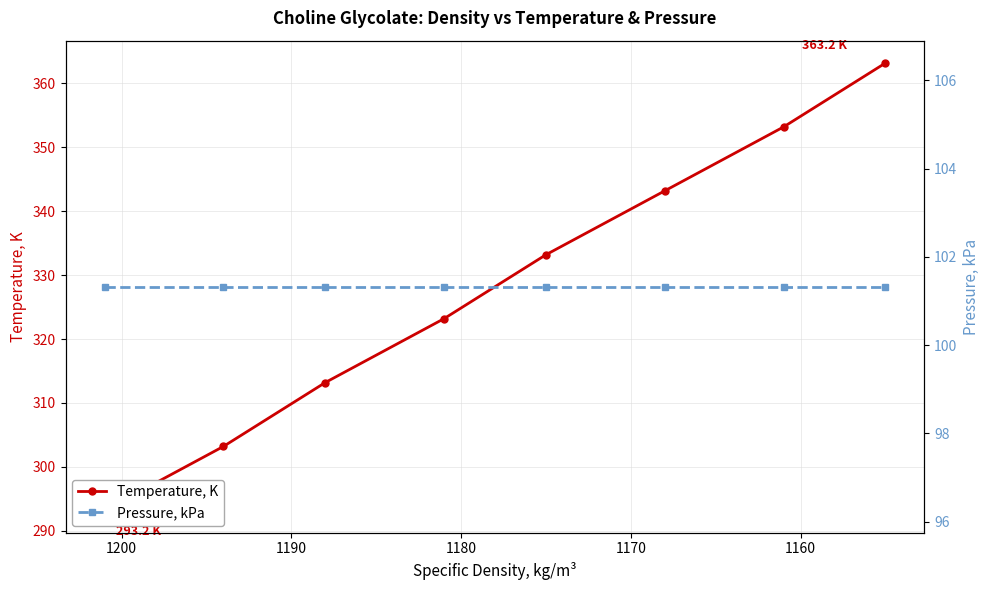

True or false: Pressure, kPa and Temperature, K cross at least once.

False